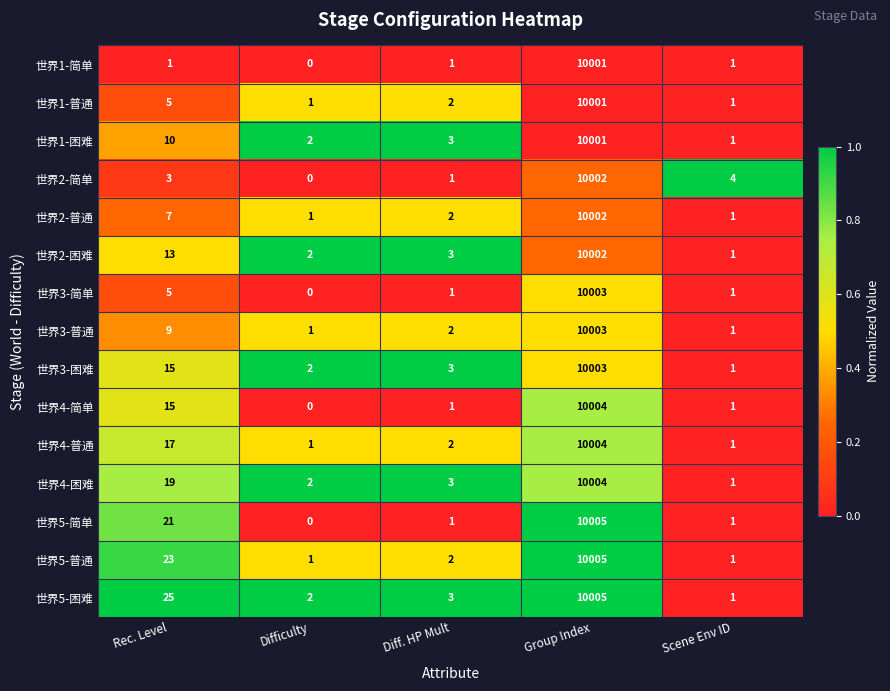

True or false: 世界4-困难 has a value of 19 at Rec. Level.

True